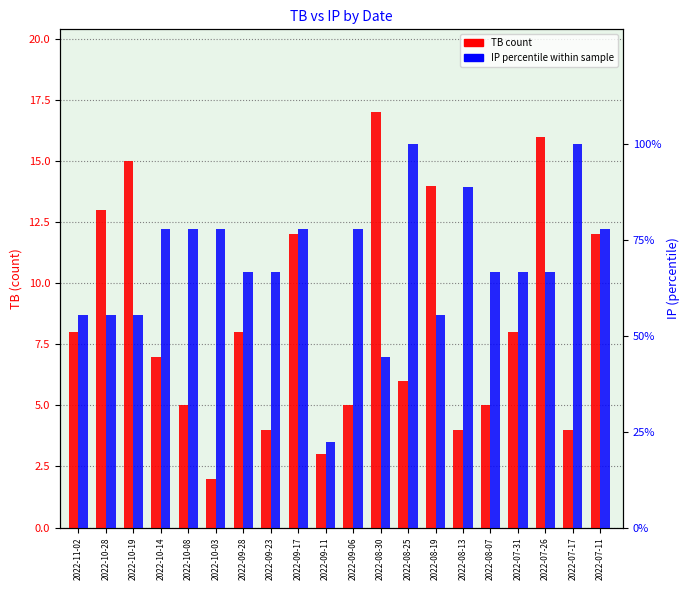

What is the difference between the highest and lowest values at 2022-09-11?

19.2